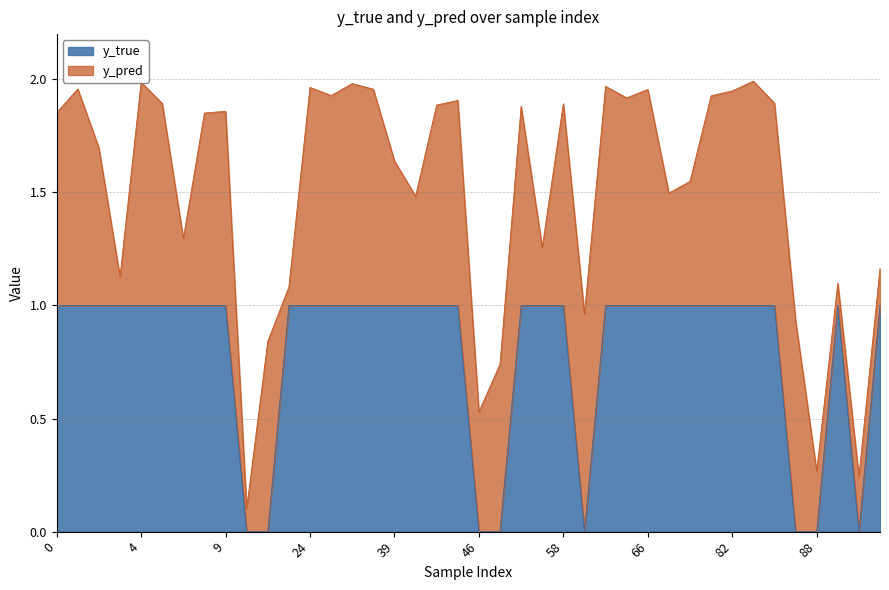

Is it true that y_true equals 1.0 at 9?

True